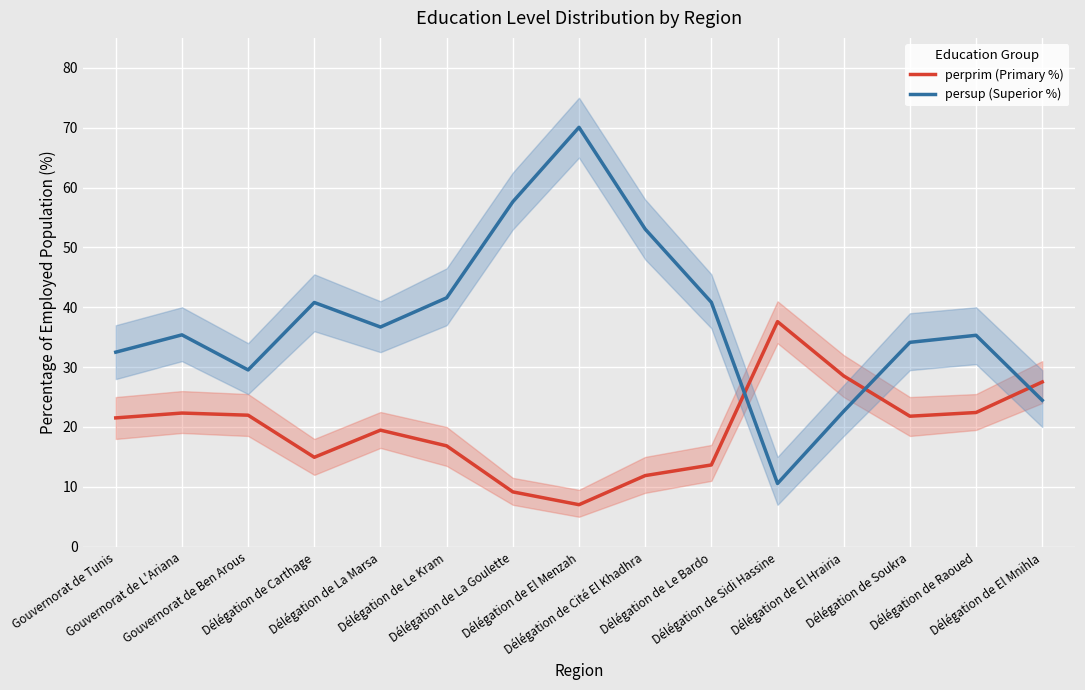

True or false: persup (Superior %) has a value of 57.2 at Gouvernorat de Tunis.

False